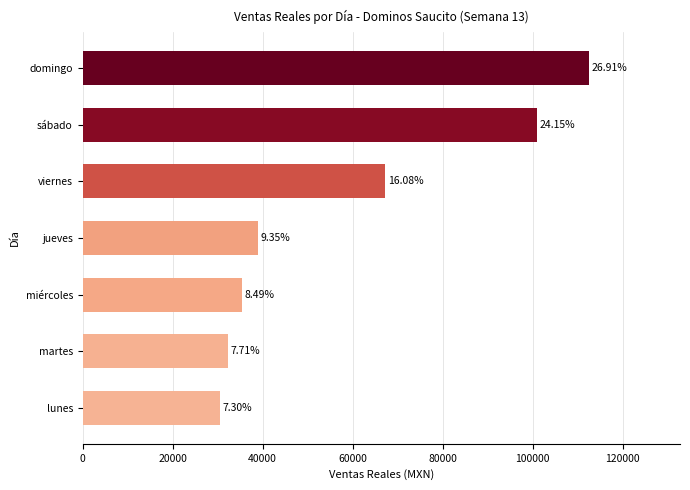

What is the minimum value shown in the chart?

30519.0